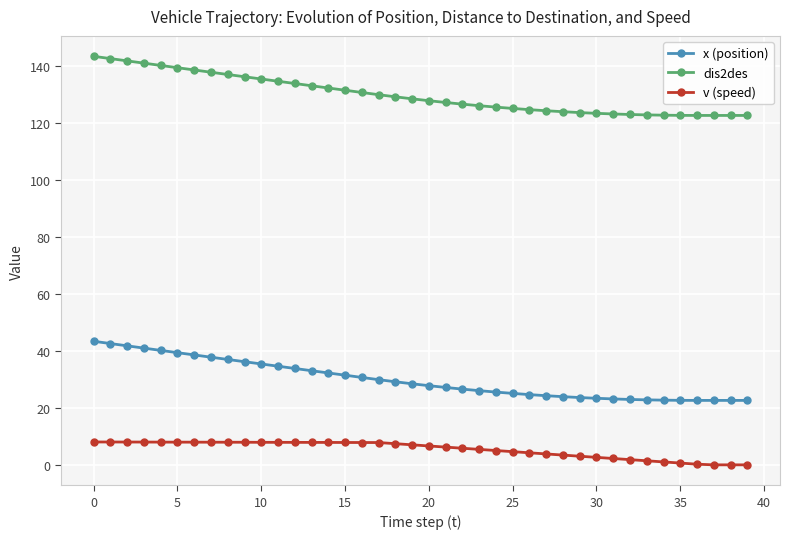

What is the value of the dis2des point at the 27th from the left?

124.7